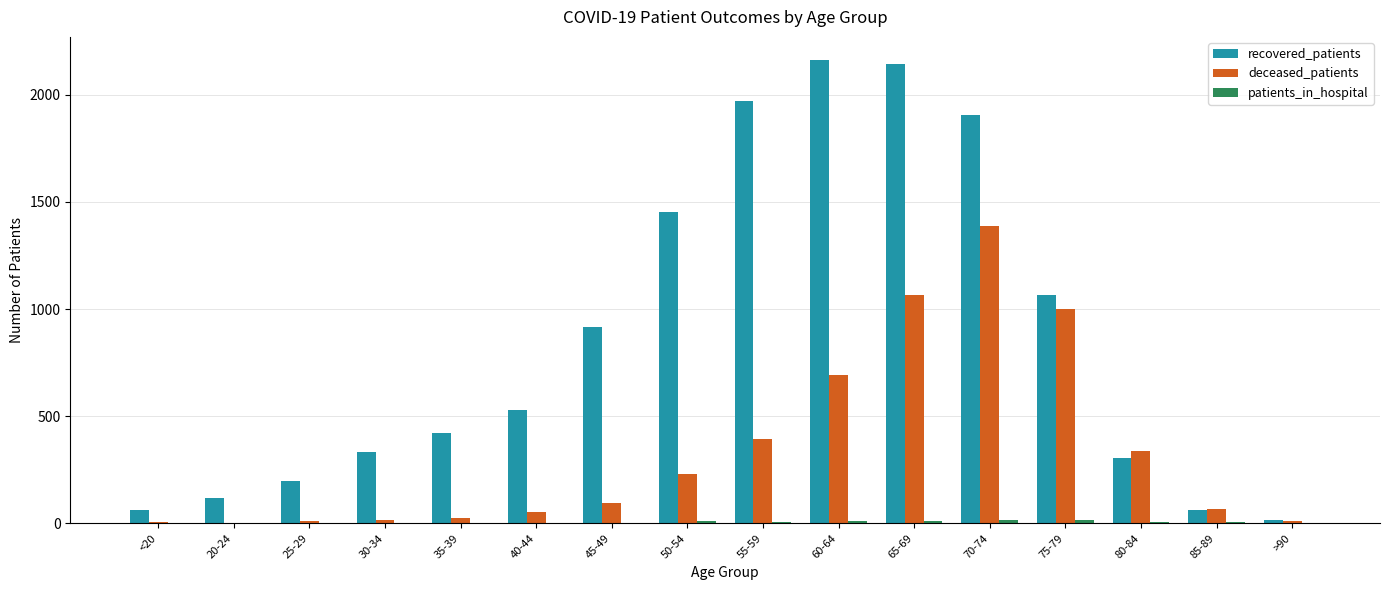

The value of deceased_patients at 55-59 is 184. True or false?

False